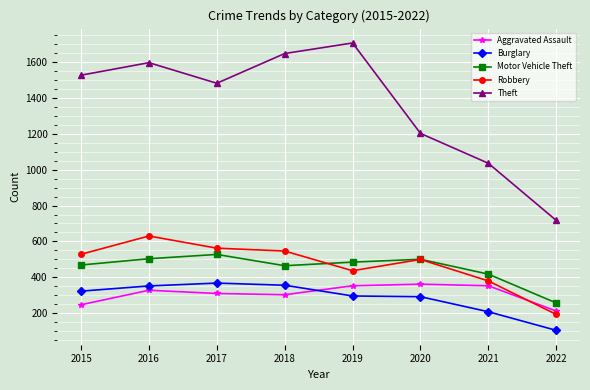

At which label does Burglary reach its minimum?

2022